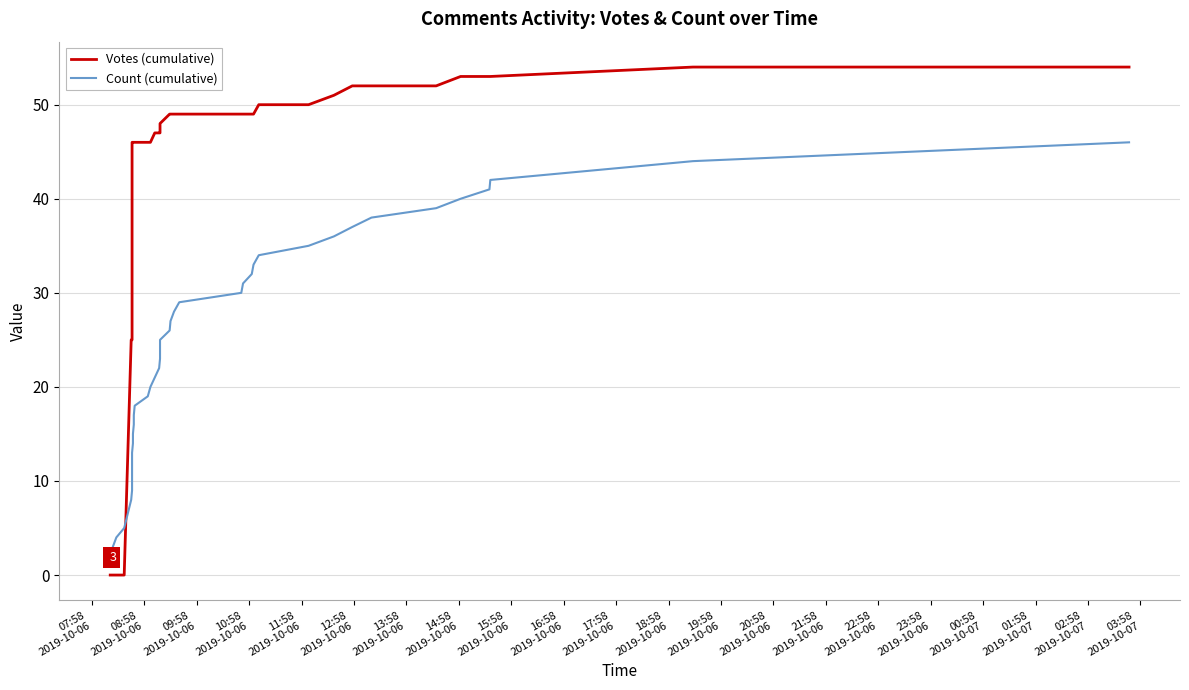

Which series has the largest total across all categories?

Votes (cumulative)